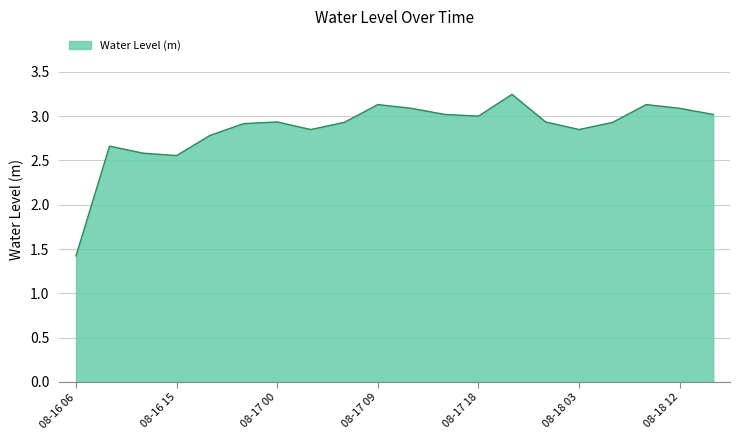

What is the difference between the maximum and minimum values?

1.8